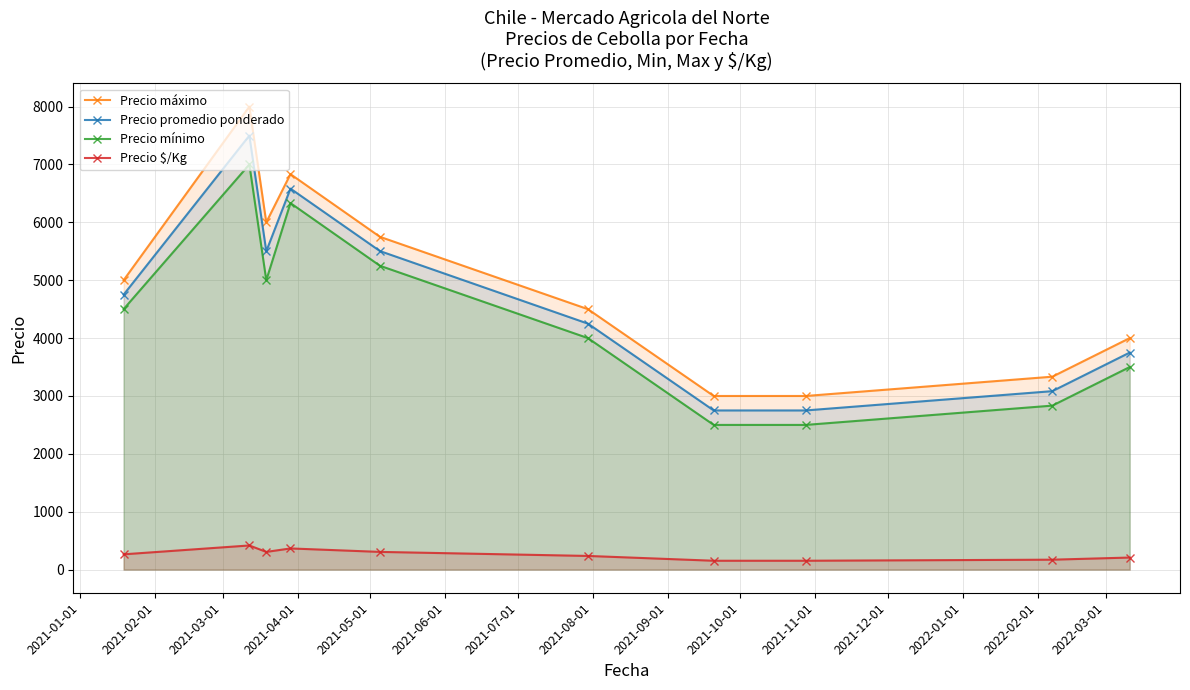

At how many categories does at least one series exceed 608?

10